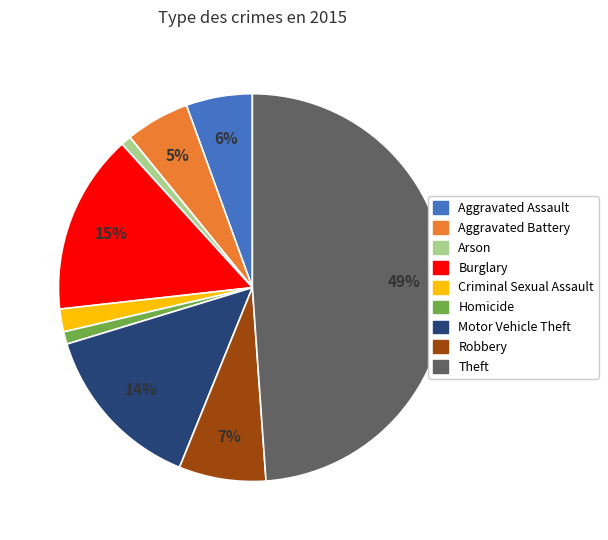

To the nearest percent, what is the average slice percentage?

11%